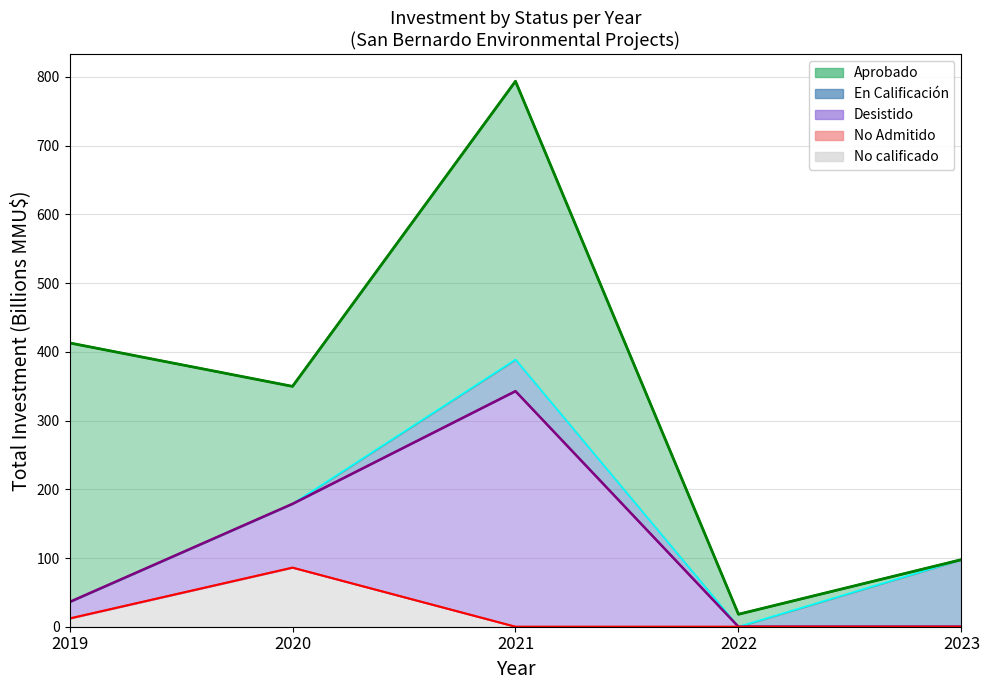

Is it true that Highest investment (Aprobado) equals 148.3 at 2023?

False